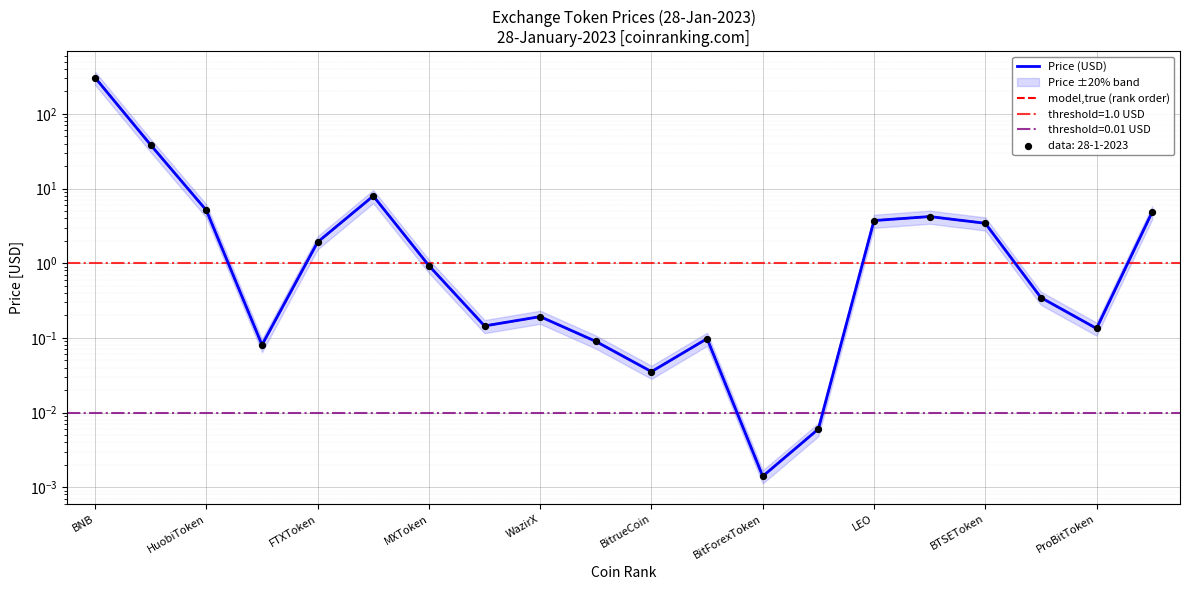

At which category is the sum across all series the highest?

BNB